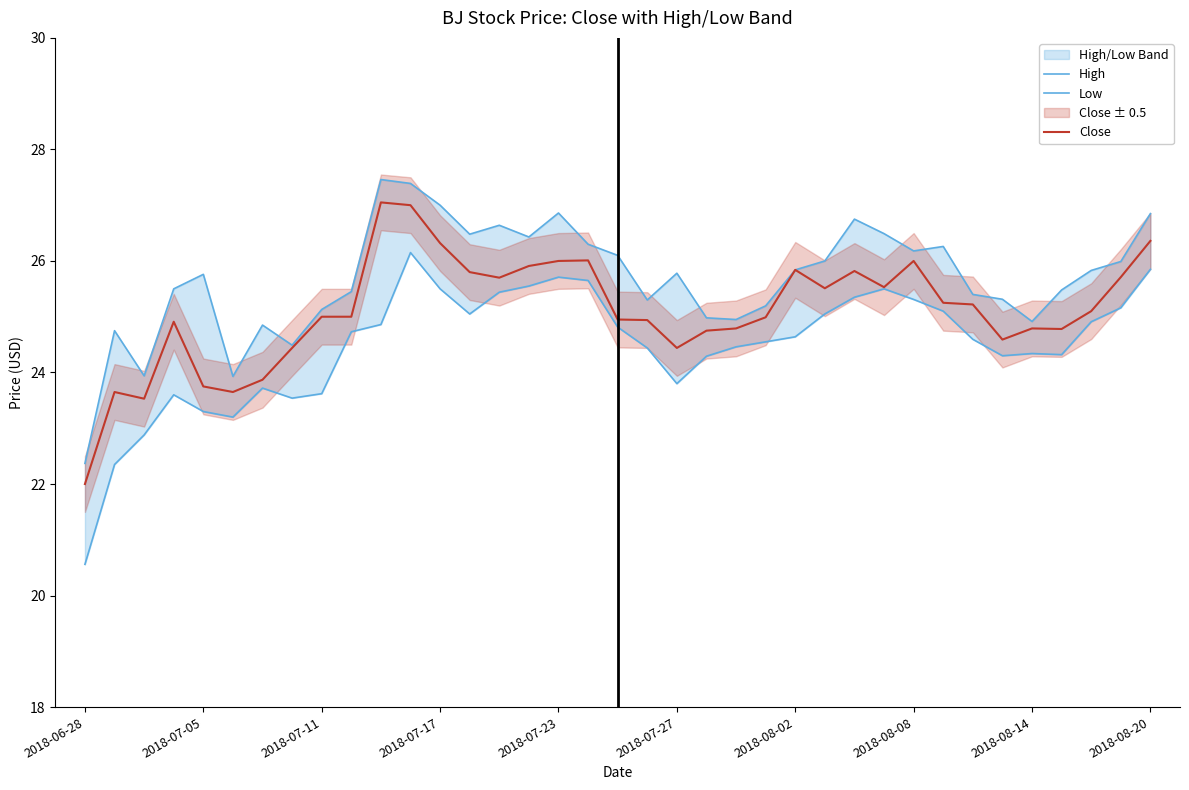

How many data points in Close are less than 25?

17